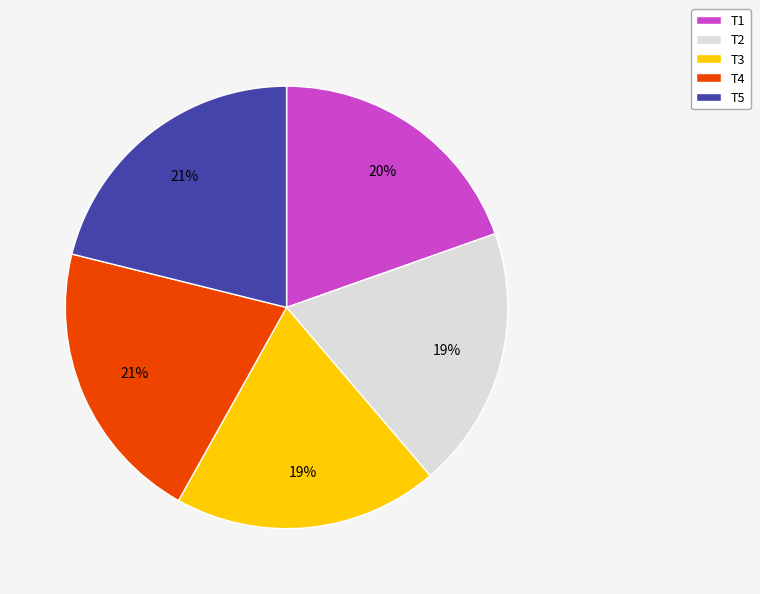

The T5 slice represents 21% of the pie. True or false?

True